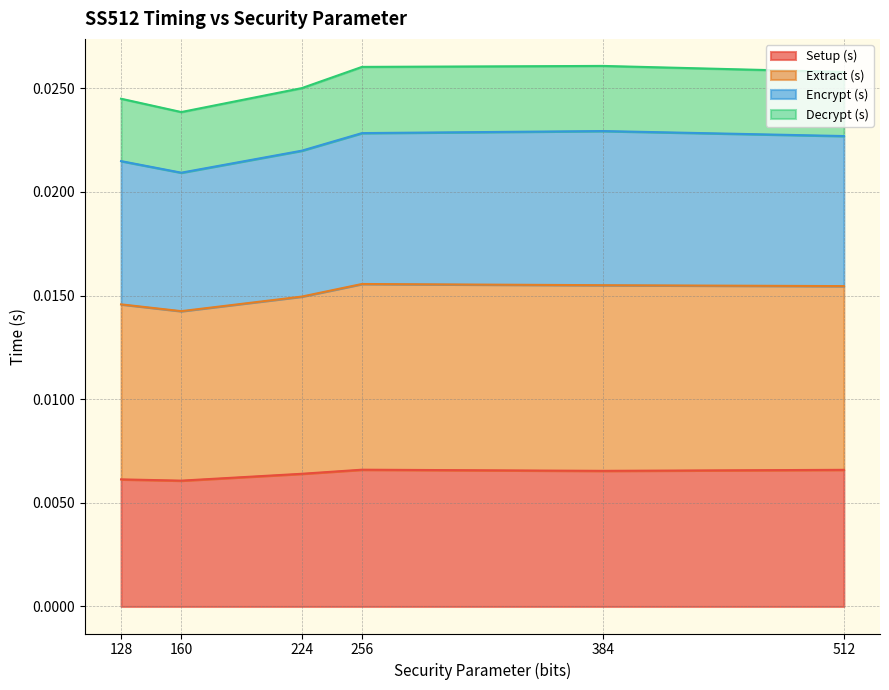

At which category does Extract (s) reach its first local peak?

384